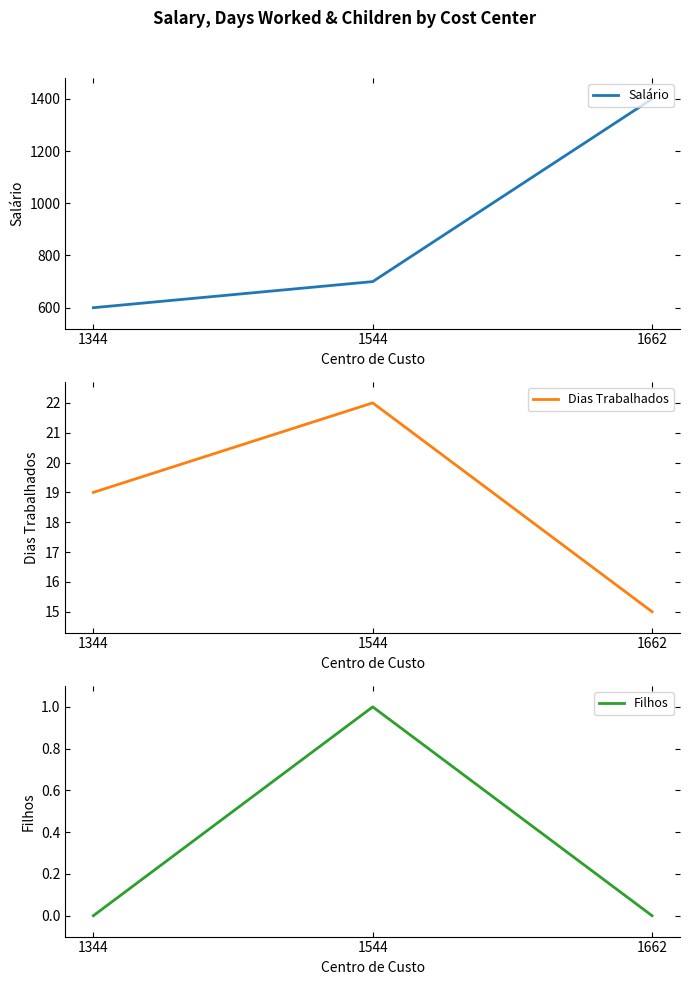

Is it true that Salário equals 2355 at 1662?

False